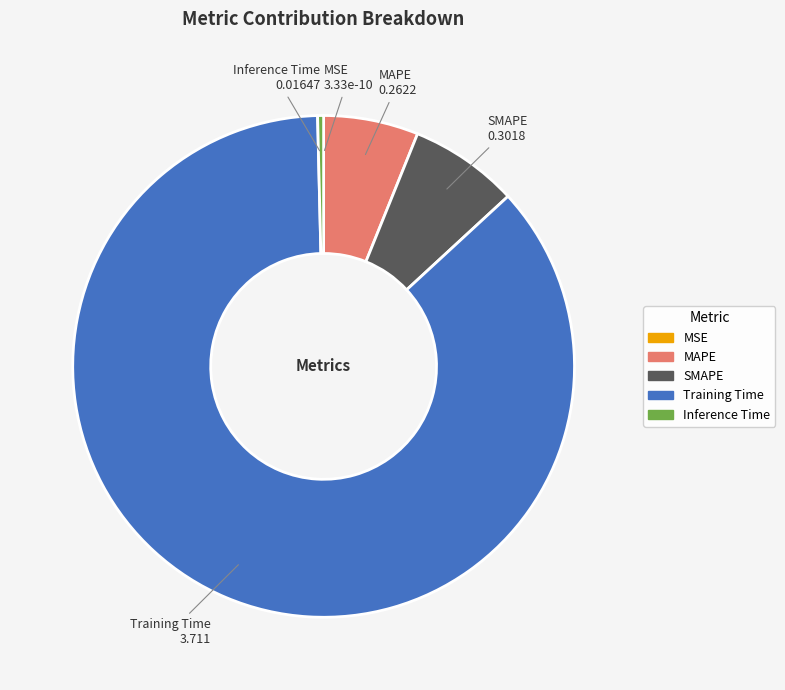

Is Training Time the majority of the pie?

Yes